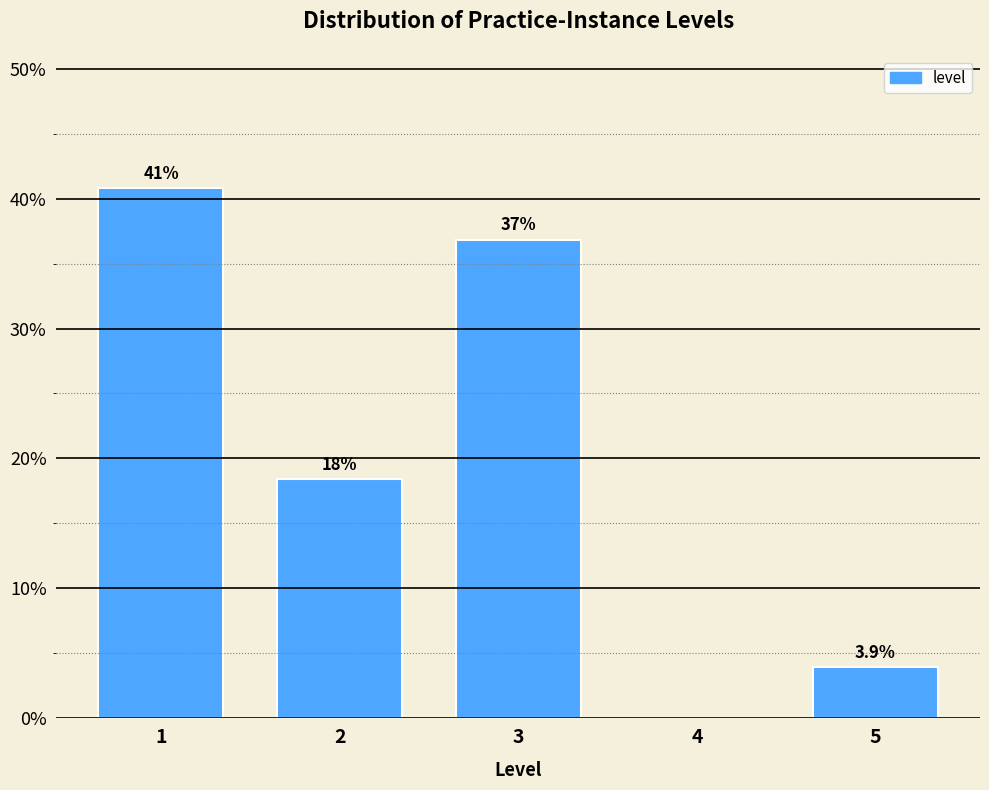

Reading left to right, transcribe all the data shown in this chart.

1=40.8	2=18.4	3=36.8	4=0.0	5=3.9